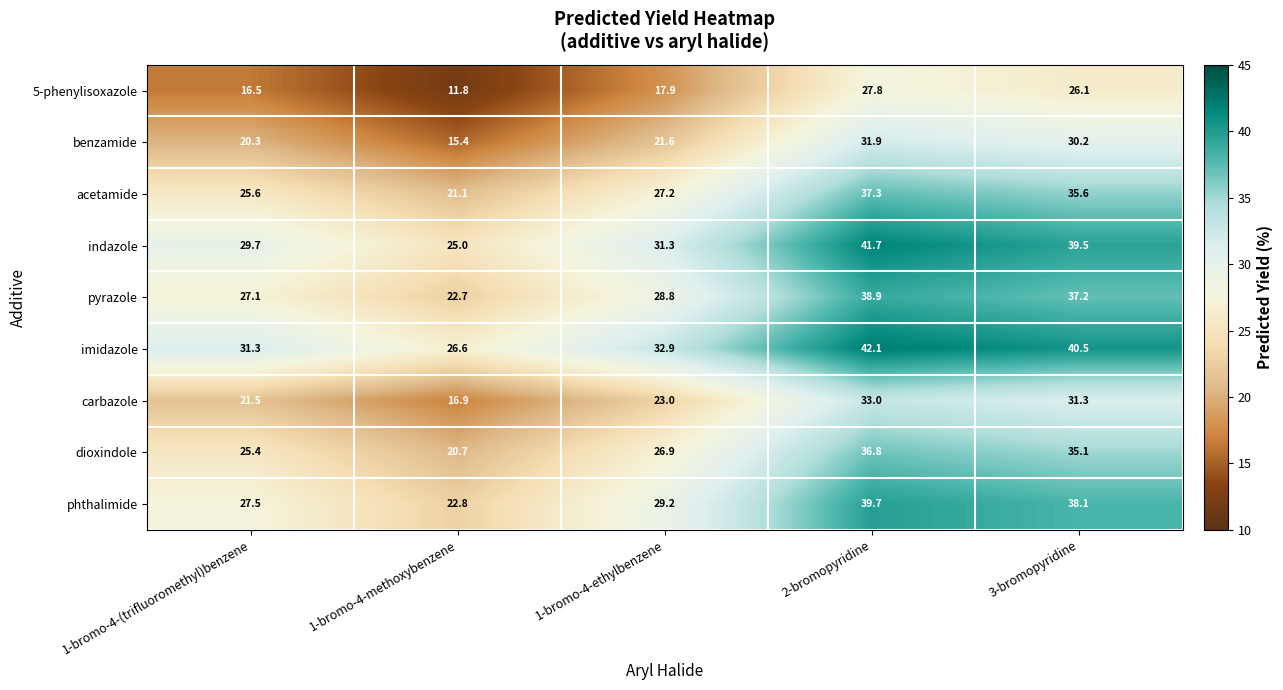

At which label does imidazole first exceed 32?

1-bromo-4-ethylbenzene